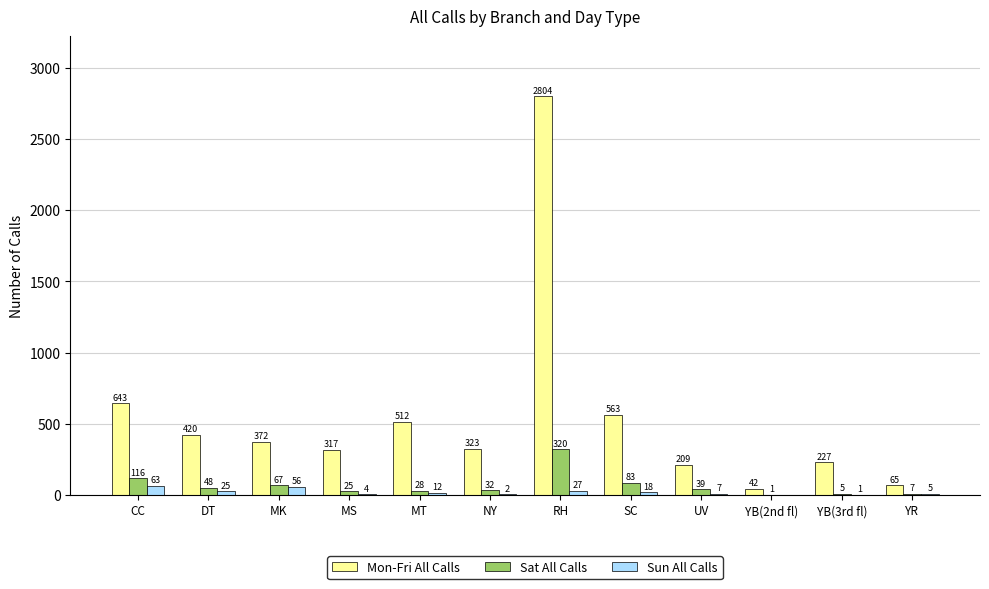

The value of Mon-Fri All Calls at DT is 420. True or false?

True